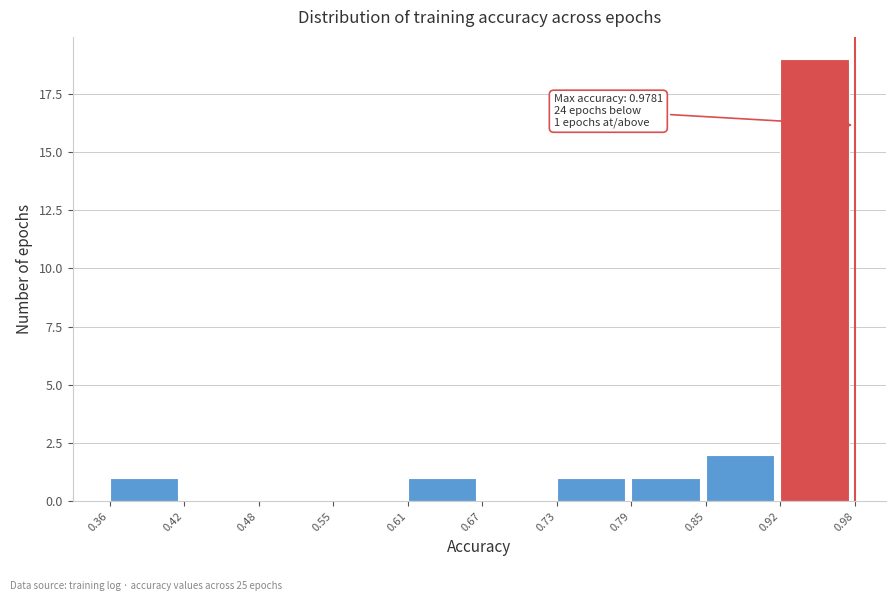

Over which range of the x-axis is the bar tallest?

0.92 to 0.98